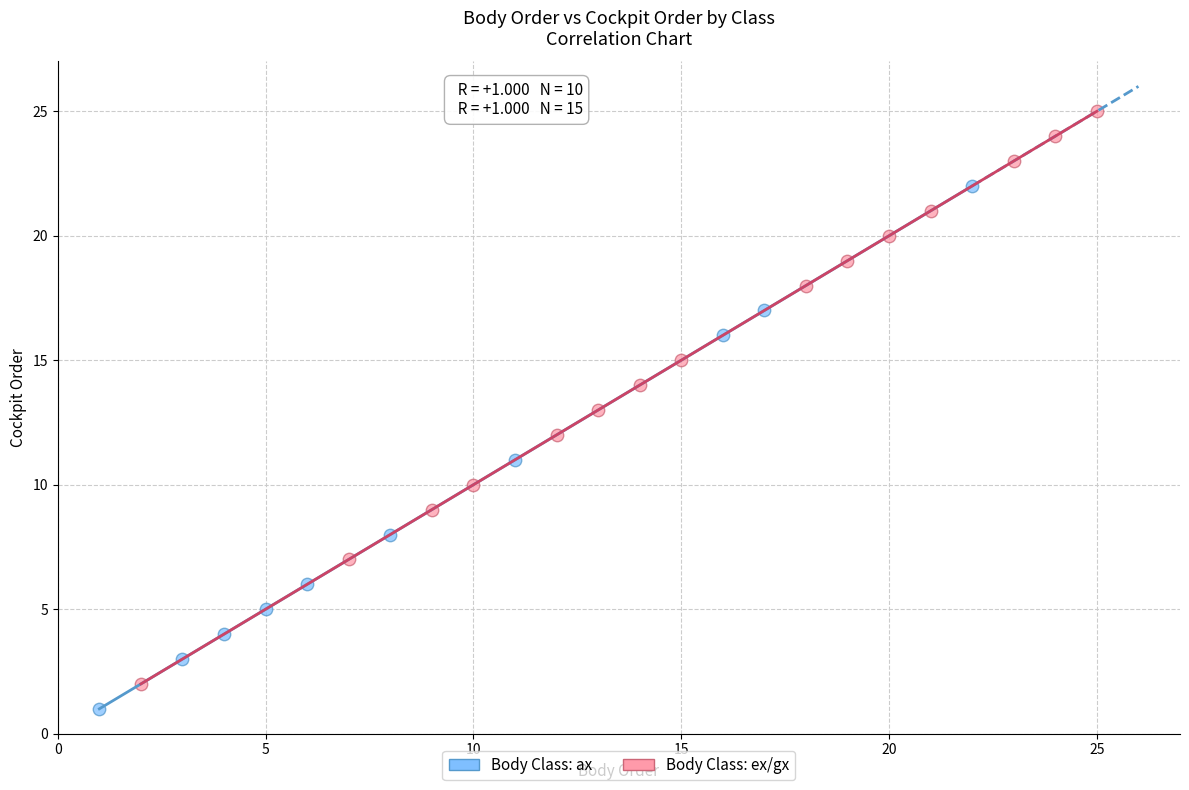

Which series has the widest spread of Y values?

Body Class: ex/gx